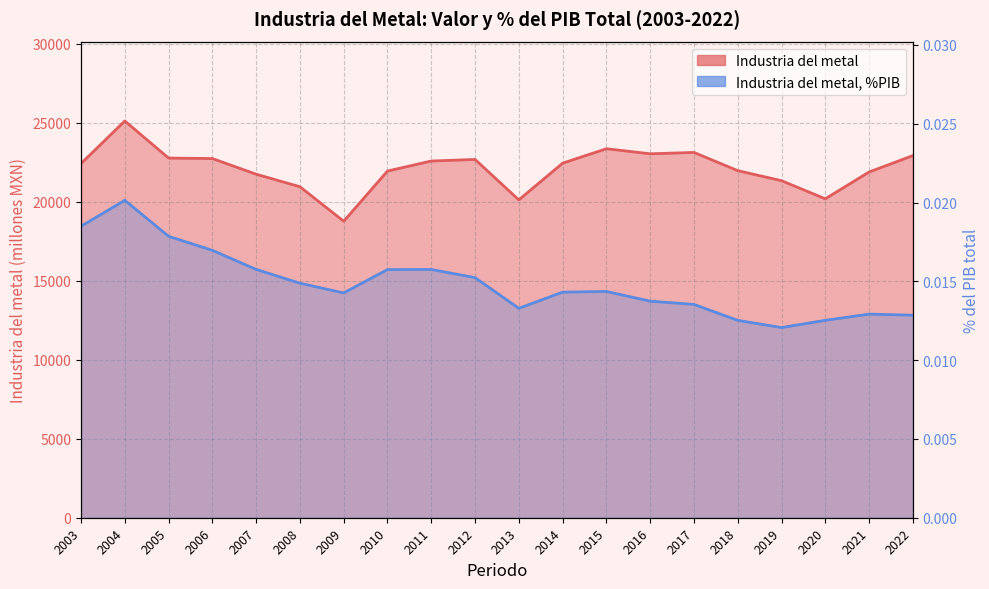

At 2014, list the series in order from smallest to largest.

Industria del metal, %PIB, Industria del metal